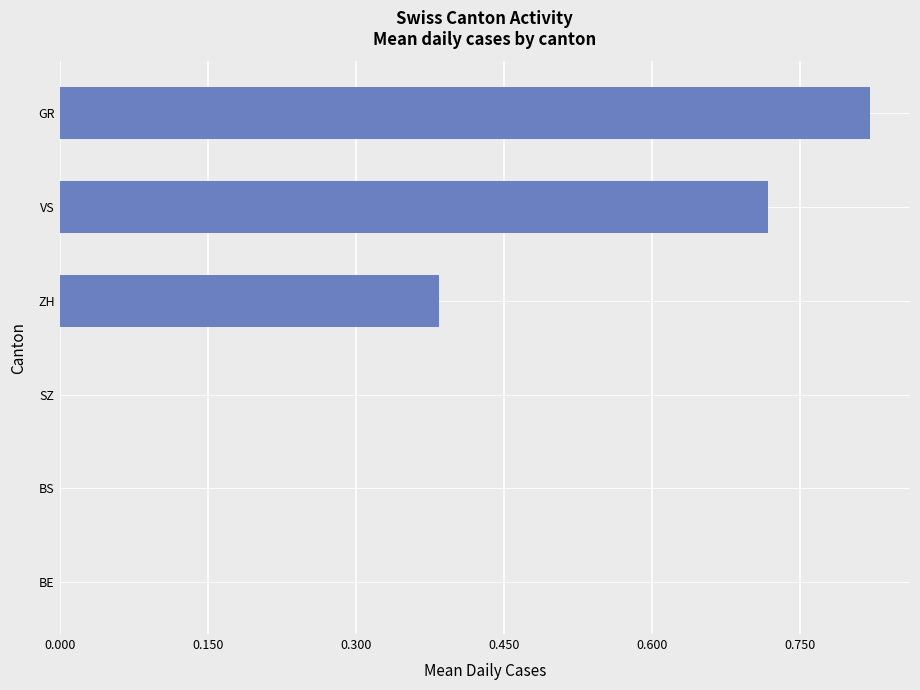

Is it true that the value at BE is 0.0?

True